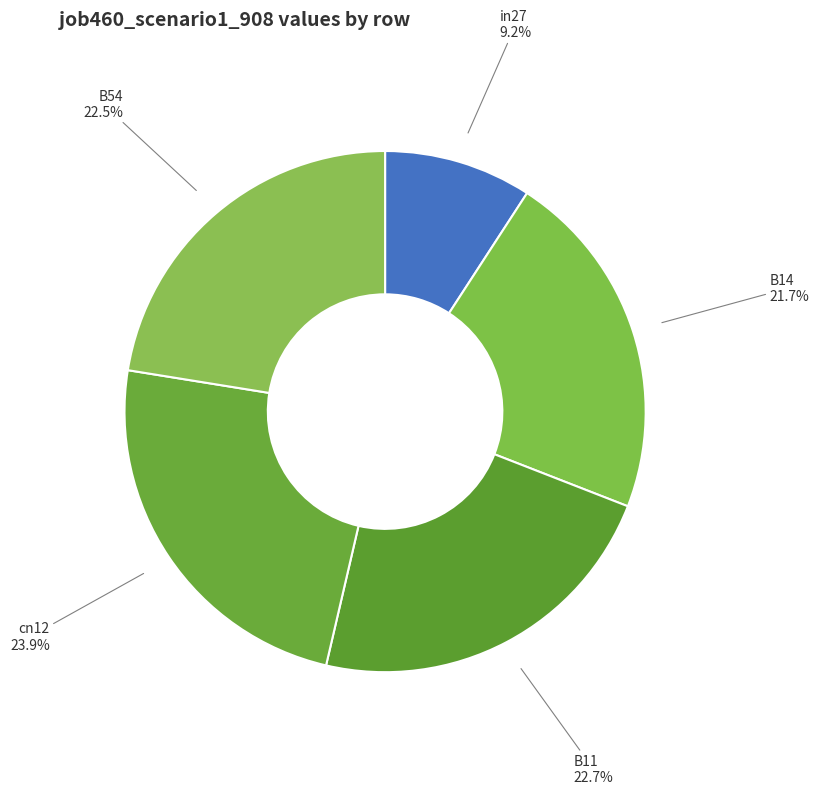

How many segments does this pie chart have?

5